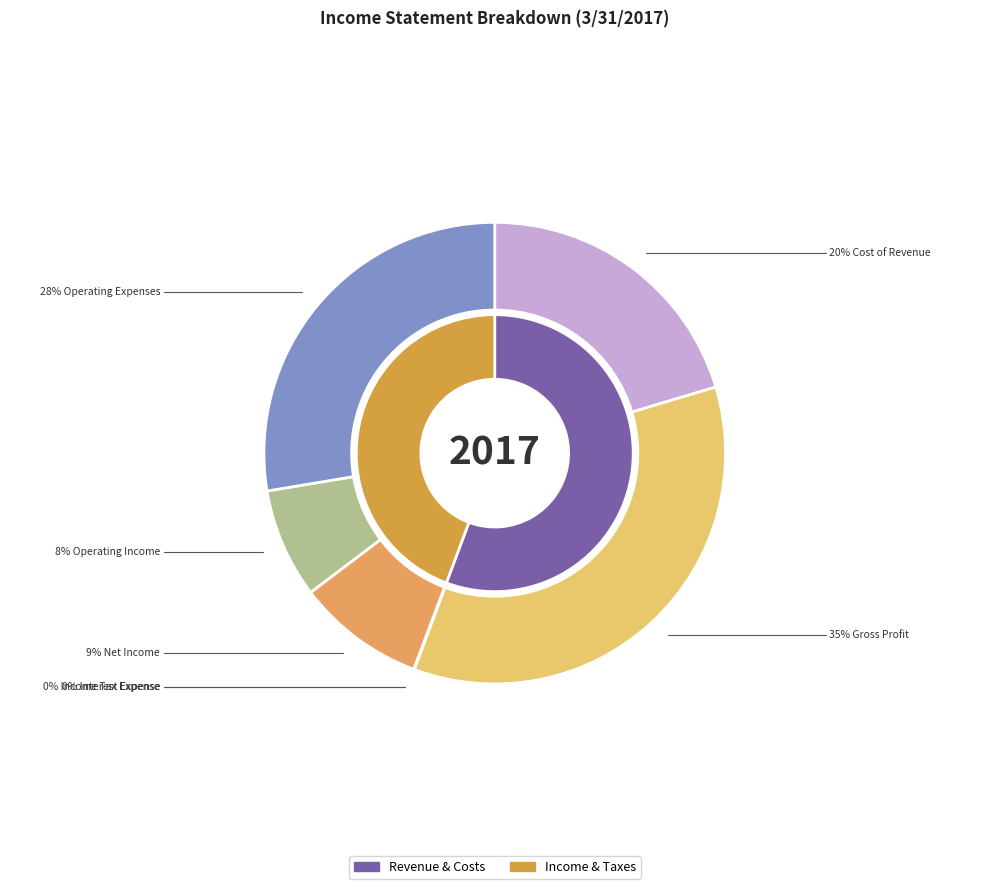

What is the change in value from Cost of Revenue to Total Operating Expenses?

+385899